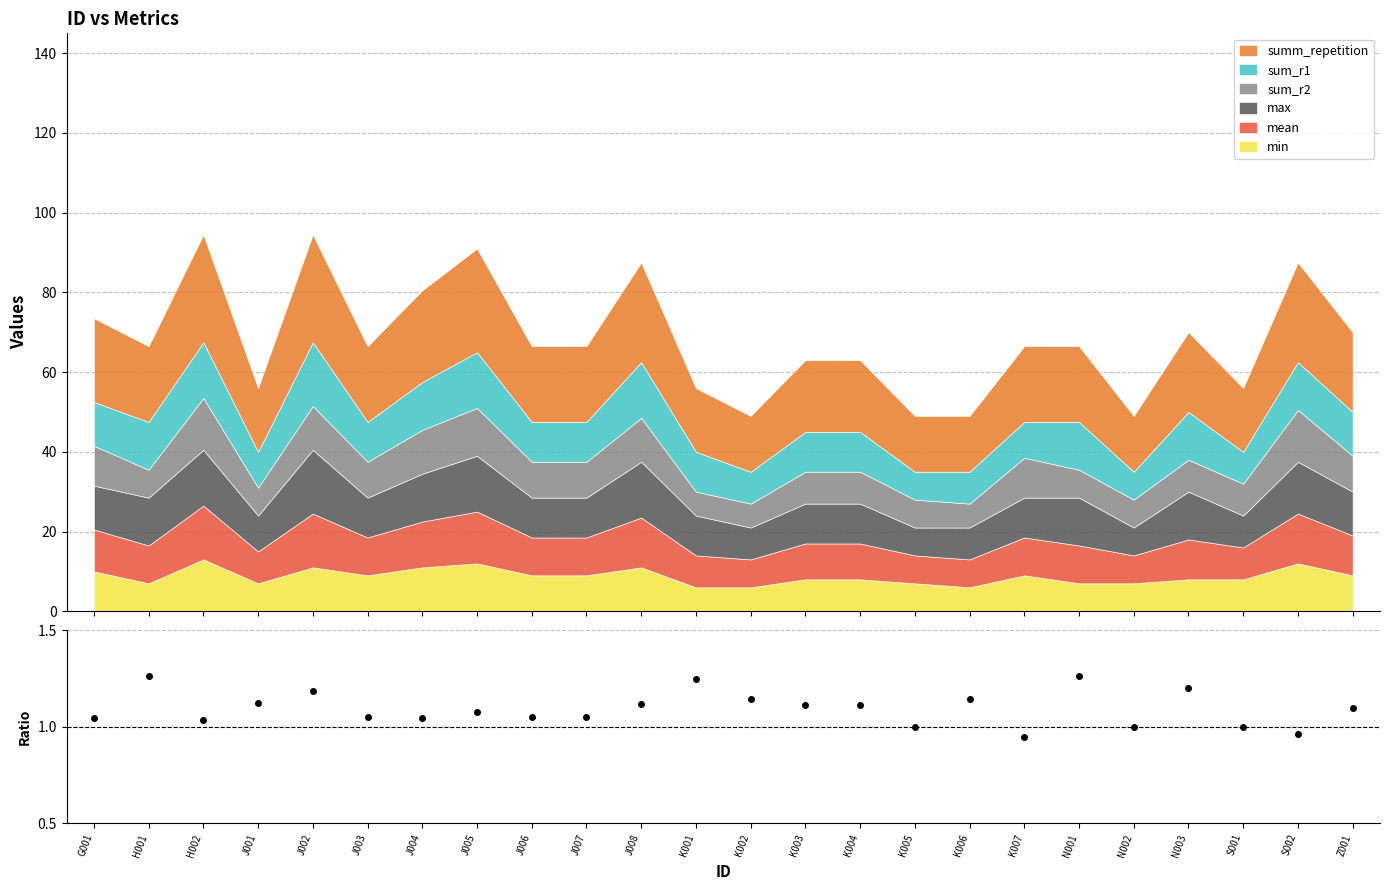

How many values are between 1 and 2?

22